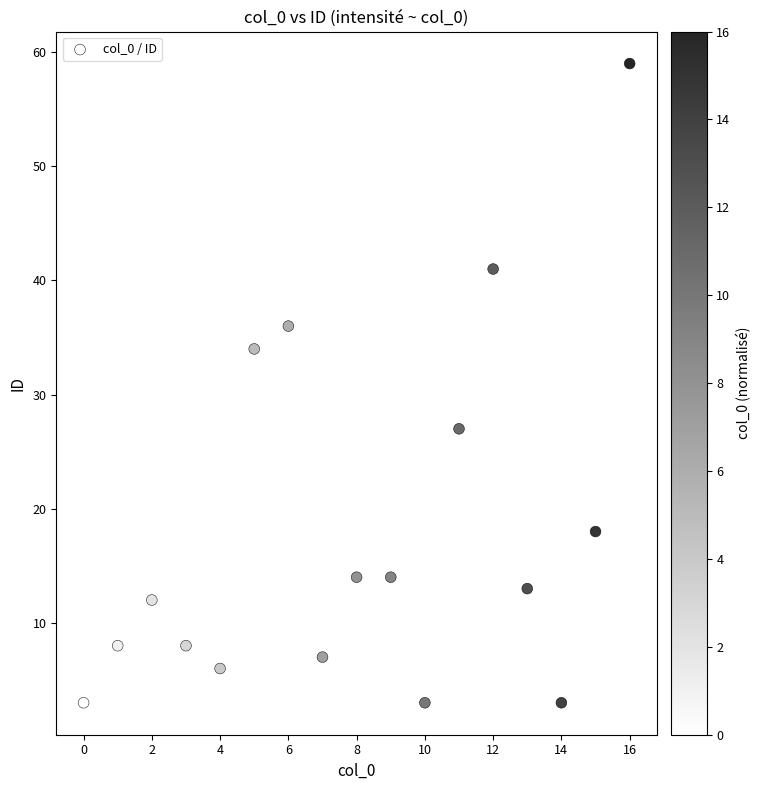

What Y value in the scatter plot is closest to 31?

34